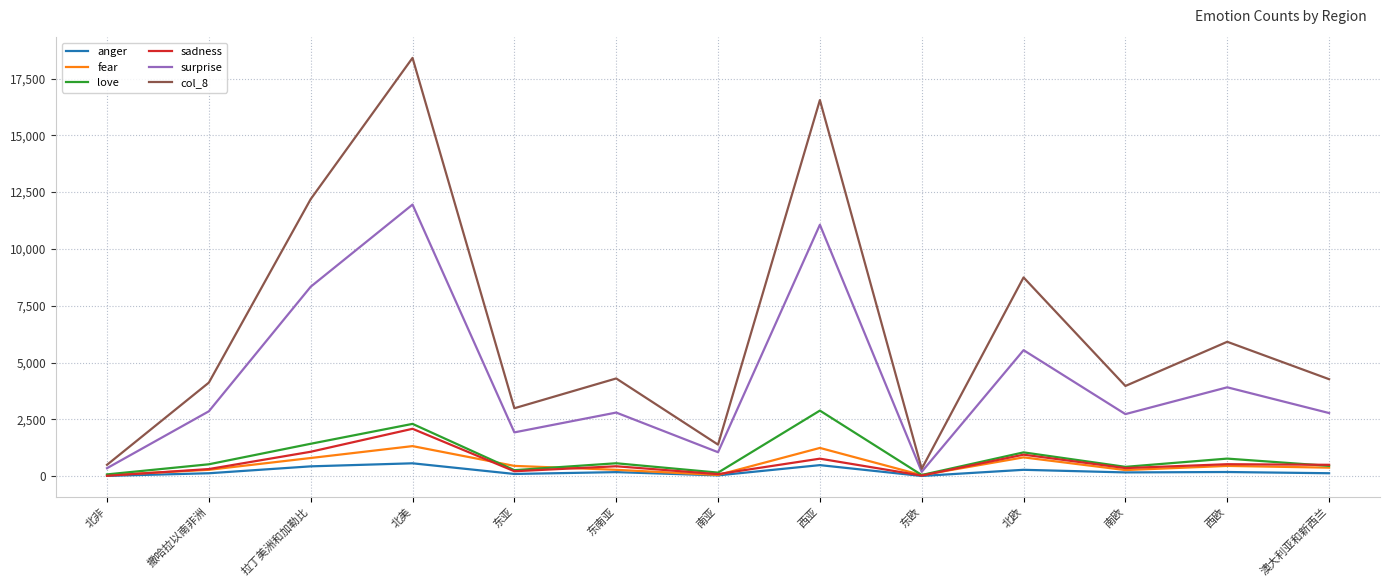

Which series has the largest total across all categories?

col_8